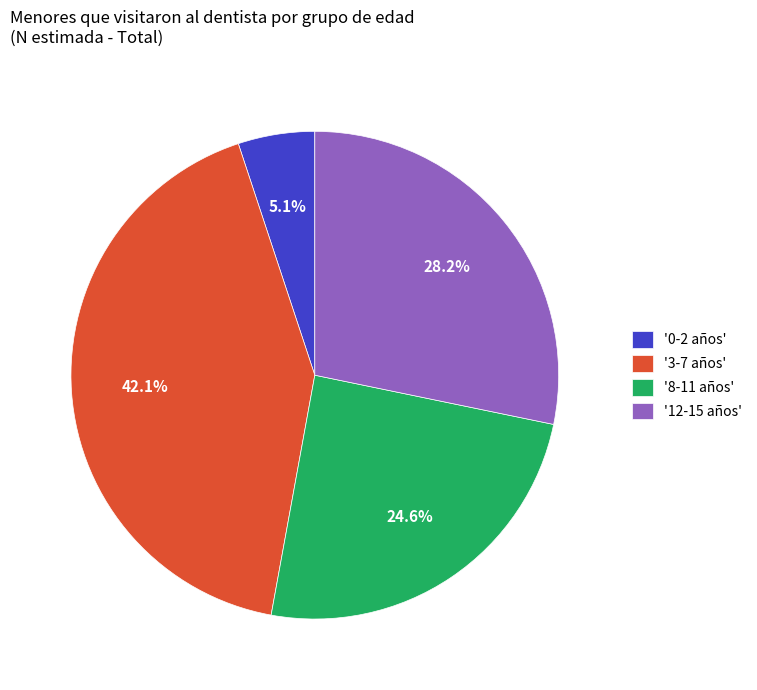

To the nearest percent, what is the difference between the largest and smallest slice percentages?

37%